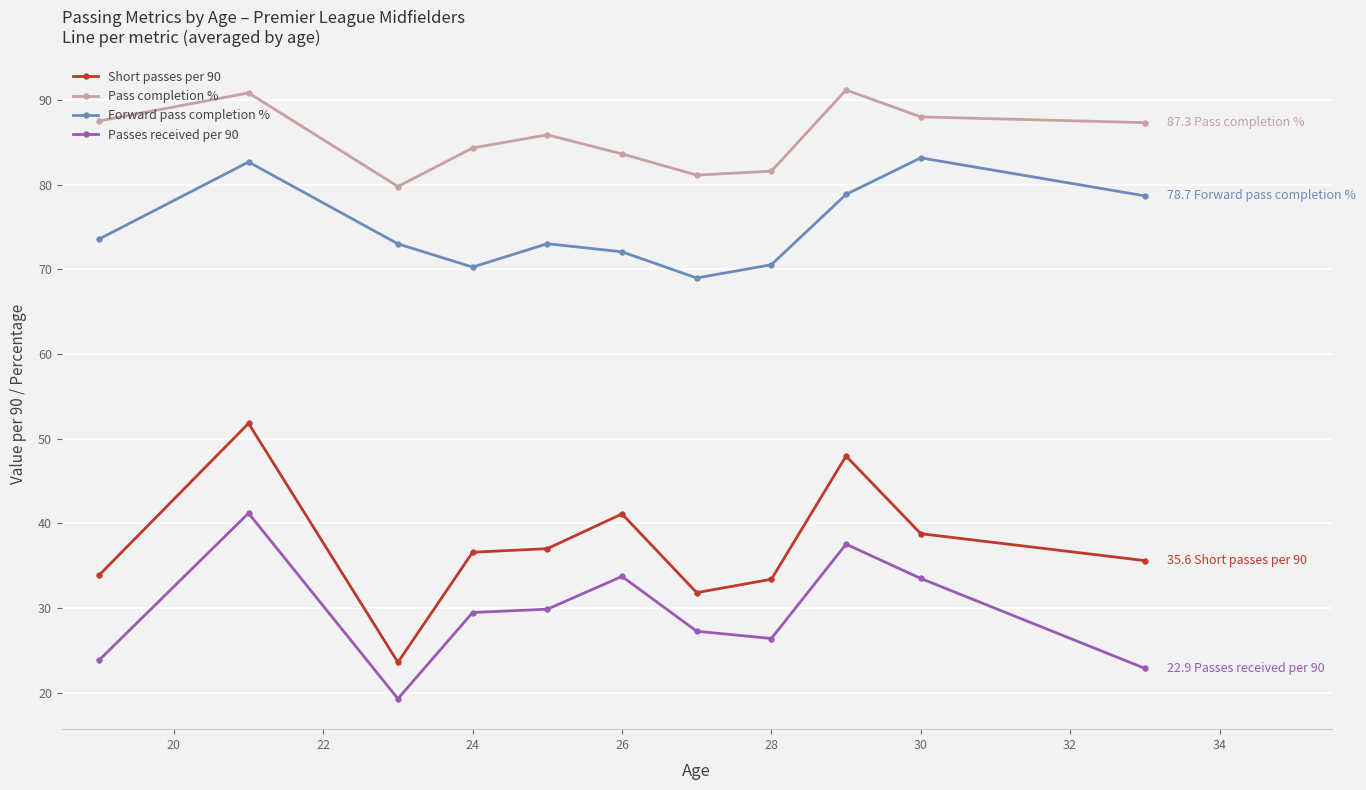

True or false: Forward pass completion % has more than 1 interior local peaks.

True